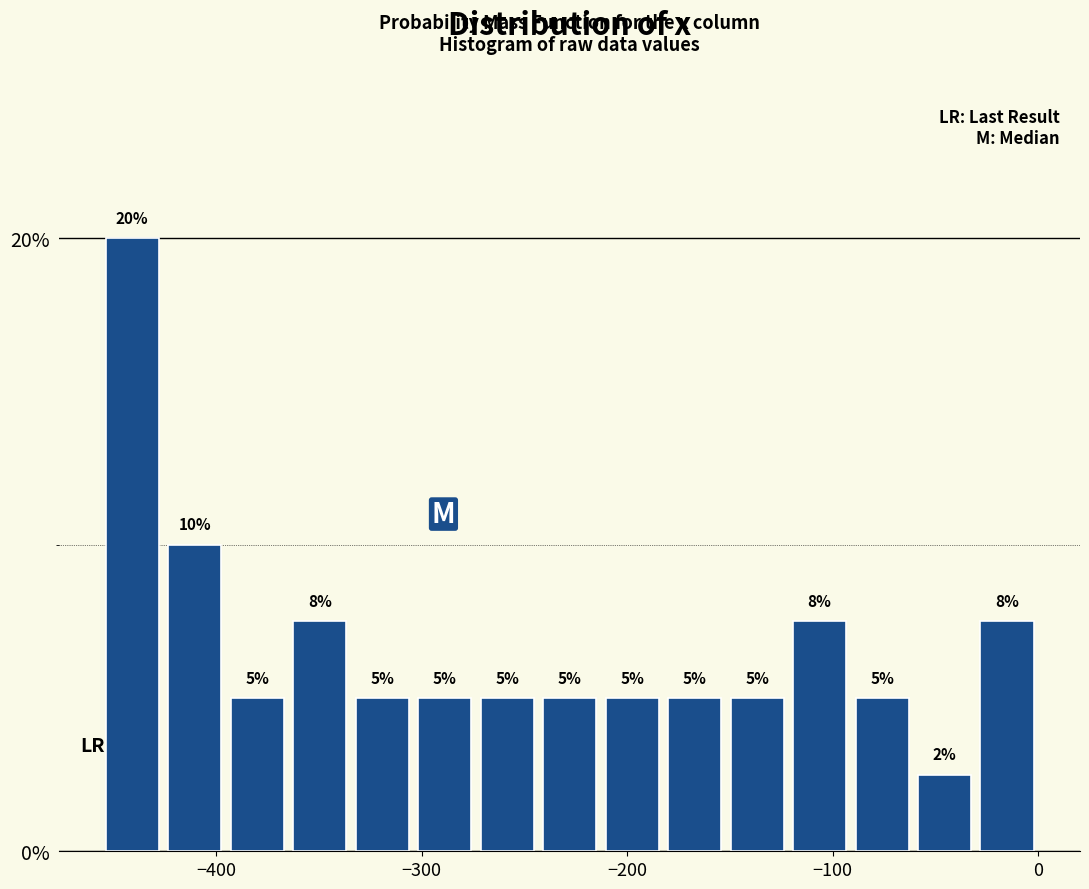

Read against the x-axis, roughly where is the centre of the tallest bar?

-440